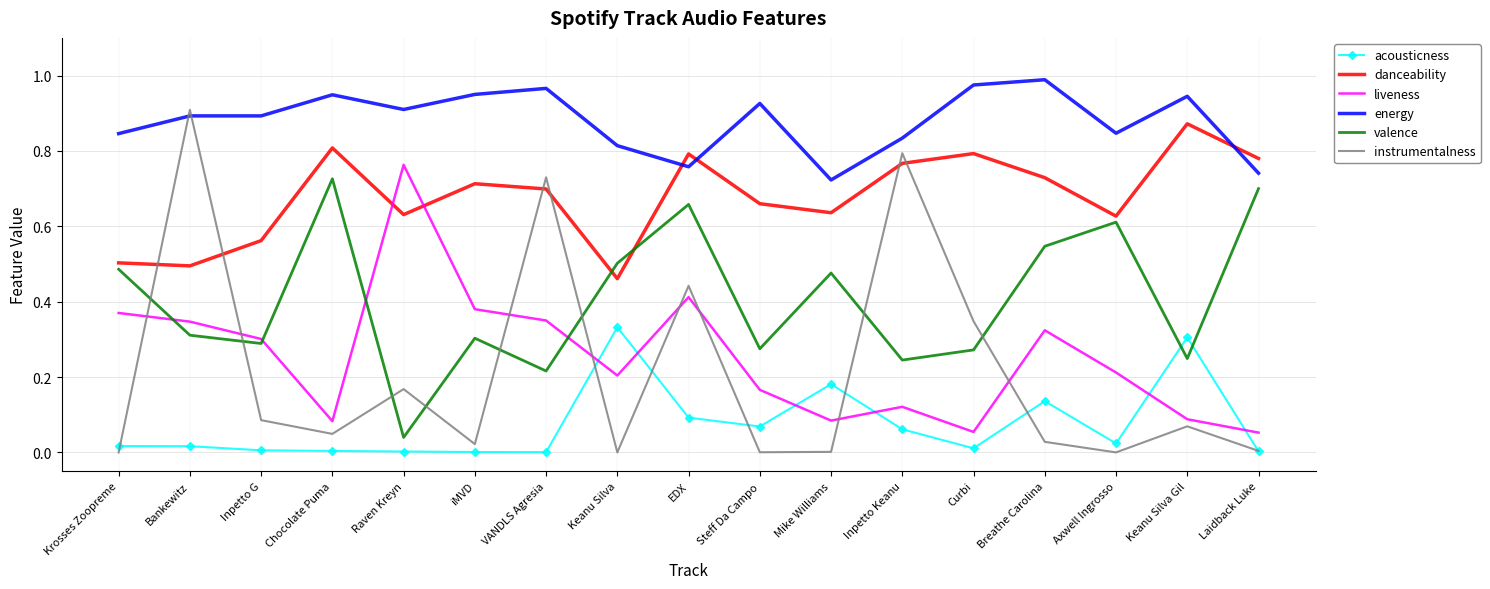

How many interior local peaks does the instrumentalness series have?

6